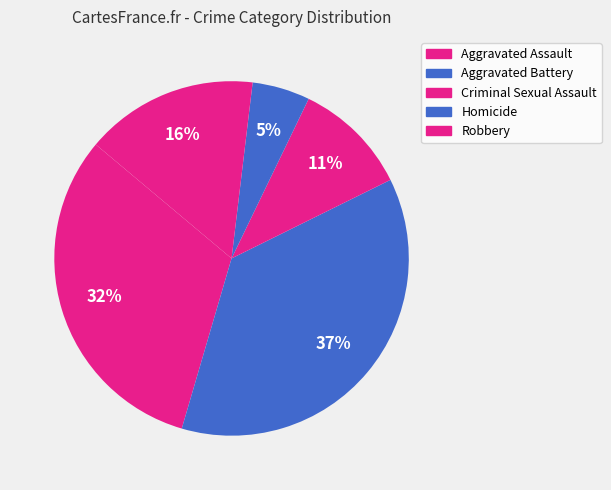

Count the number of slices in the pie.

5